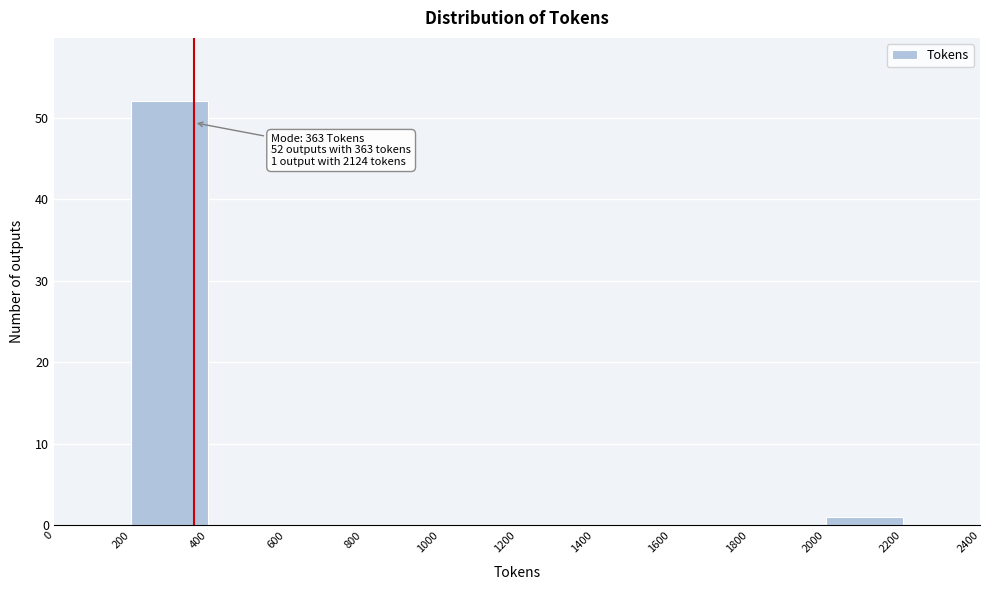

Which range on the x-axis has the tallest bar?

200 to 400